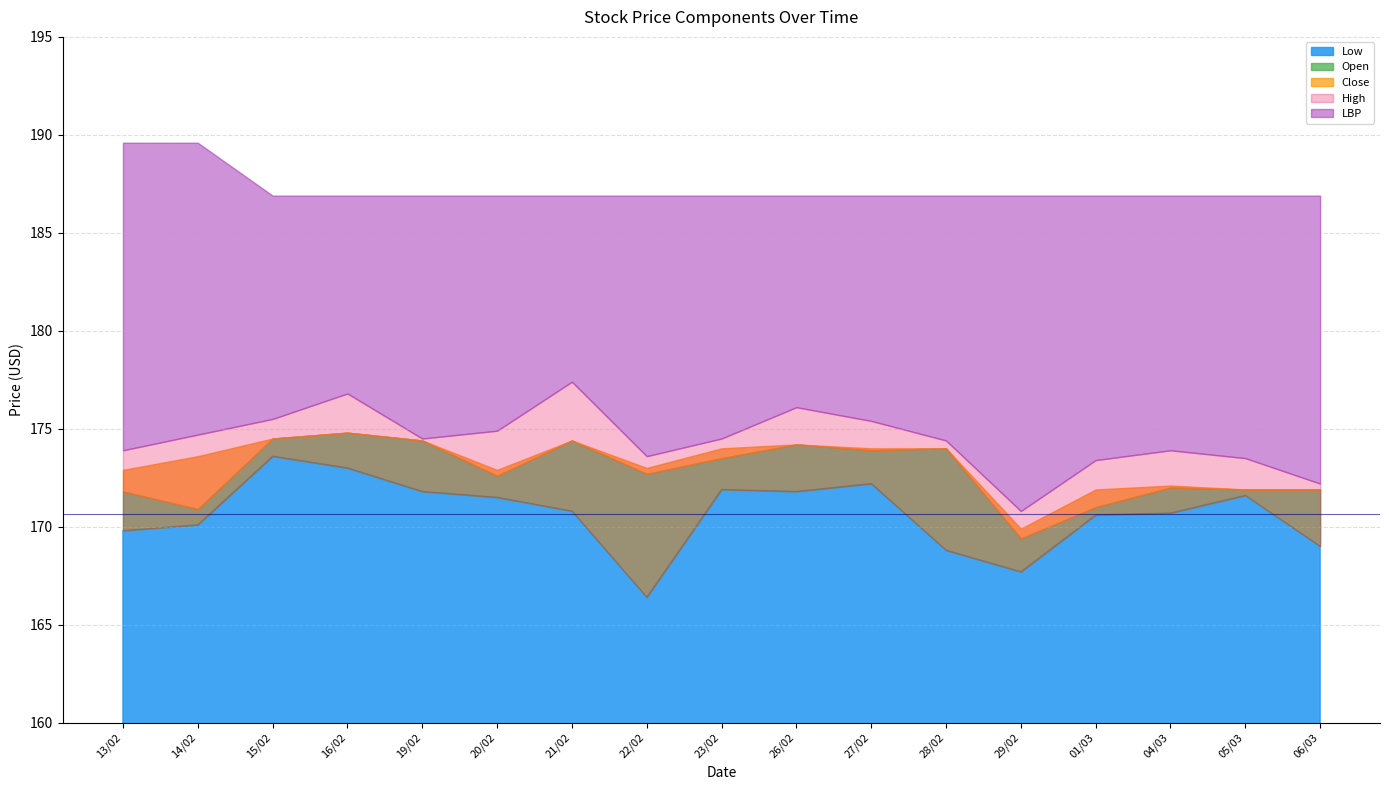

Read the High value at 22/02.

173.6